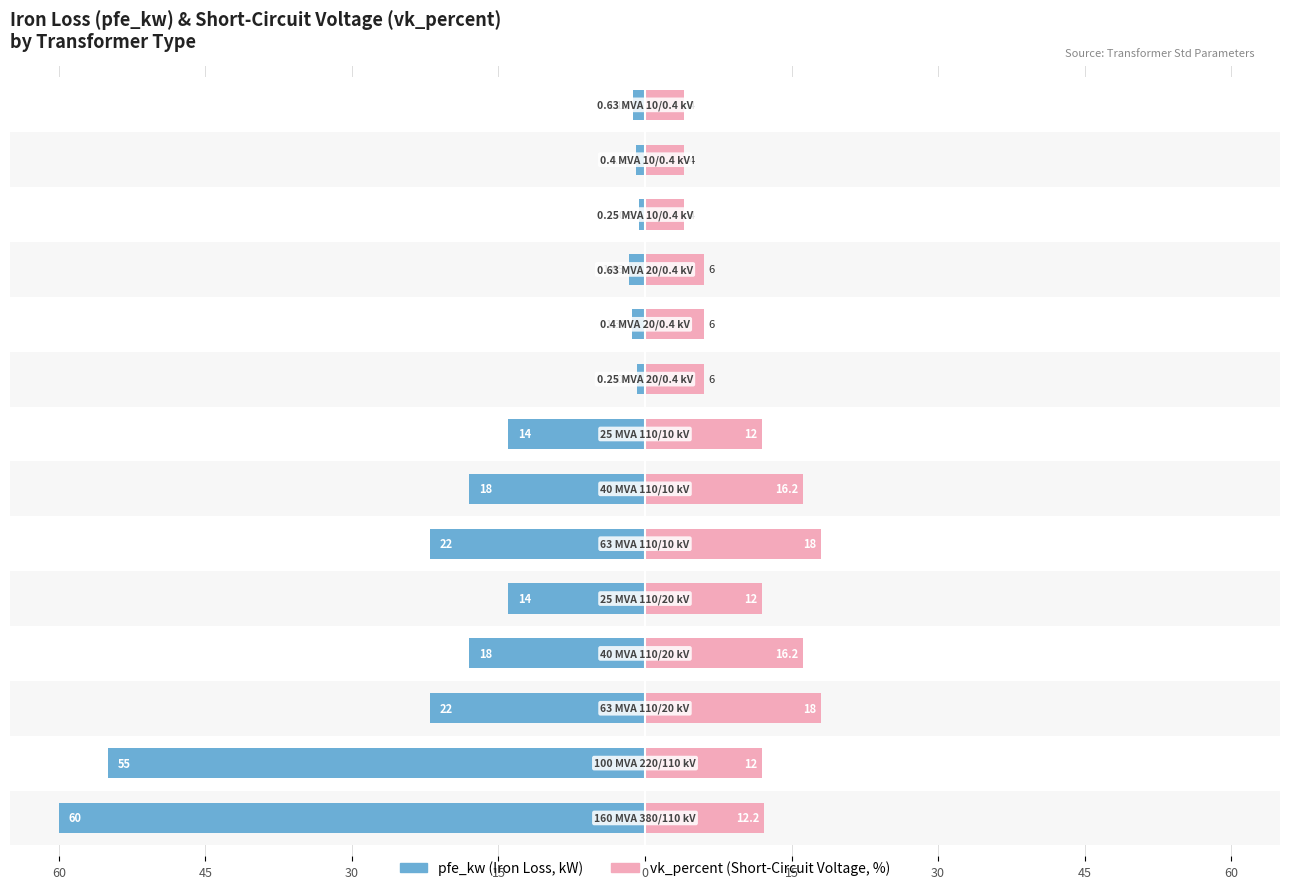

Is it true that pfe_kw equals -0.8 at 60?

True